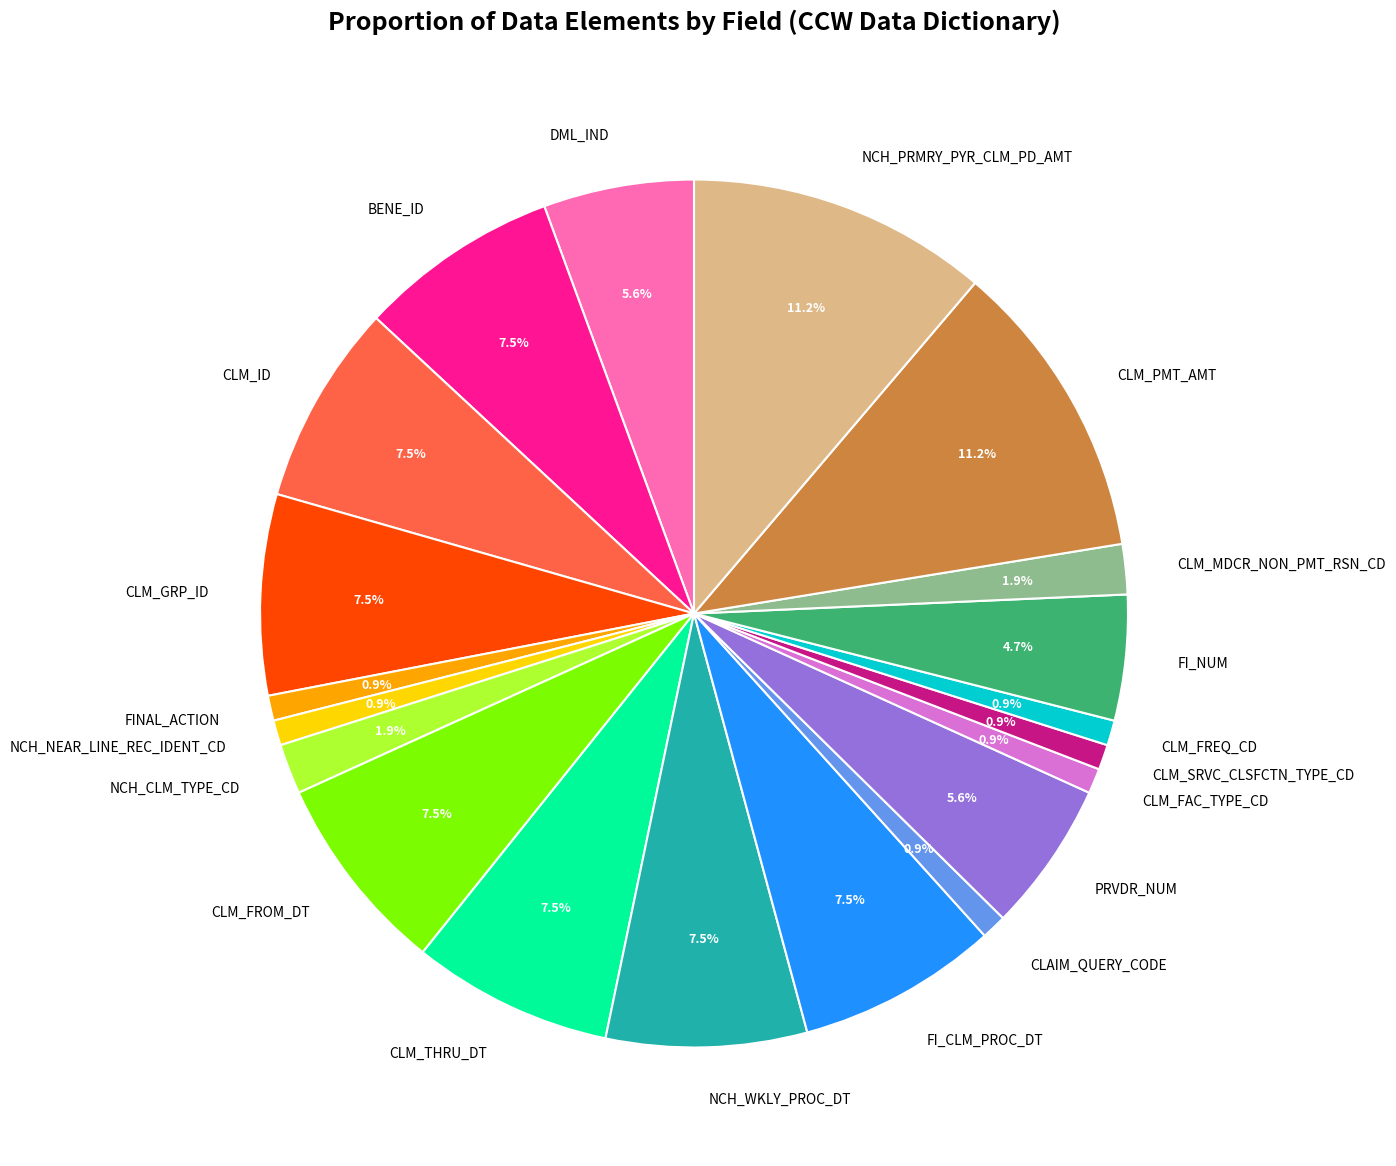

Is the sum of NCH_NEAR_LINE_REC_IDENT_CD and FI_CLM_PROC_DT greater than half?

No